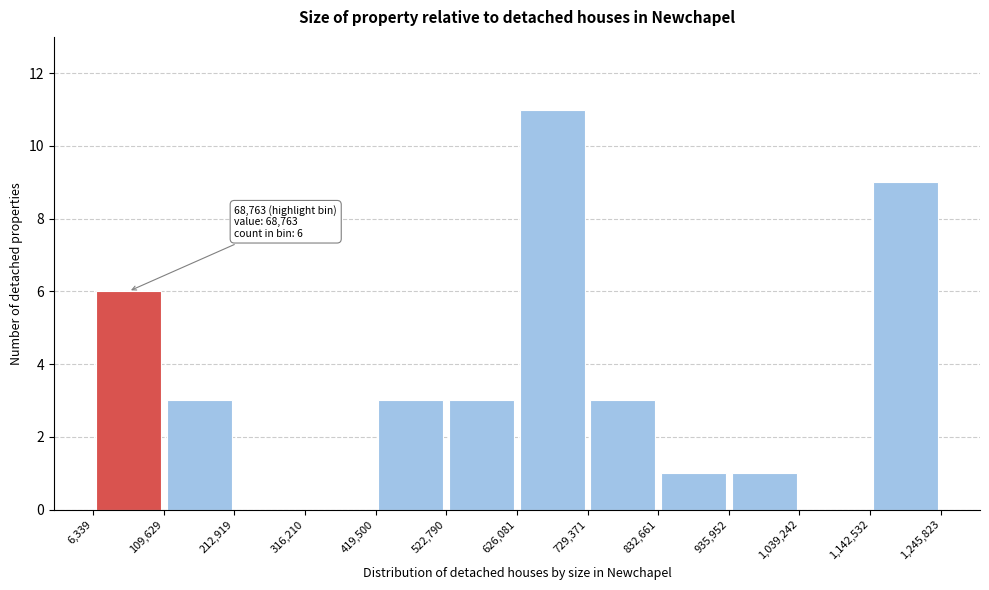

Over which range of the x-axis is the bar tallest?

626,081 to 729,371